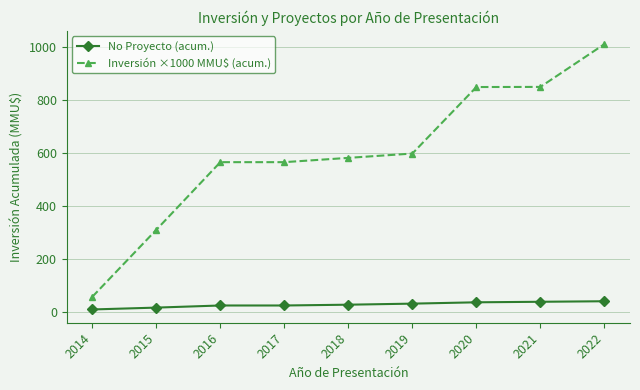

How many data points does each series have?

9